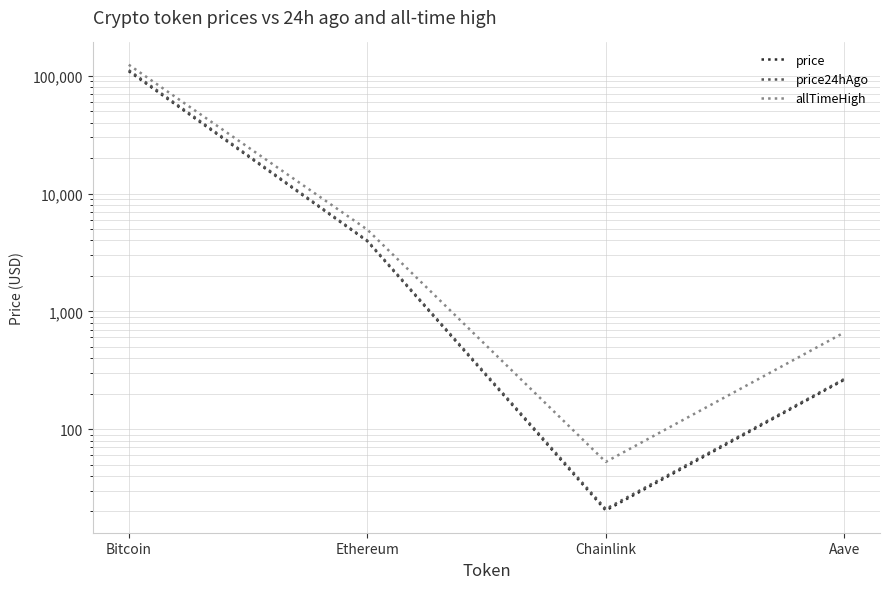

Reading left to right, transcribe all the data shown in this chart.

price: 109384.0	3944.5	20.4	262.5
price24hAgo: 111640.0	3993.9	21.0	266.6
allTimeHigh: 124128.0	4946.1	52.7	661.7